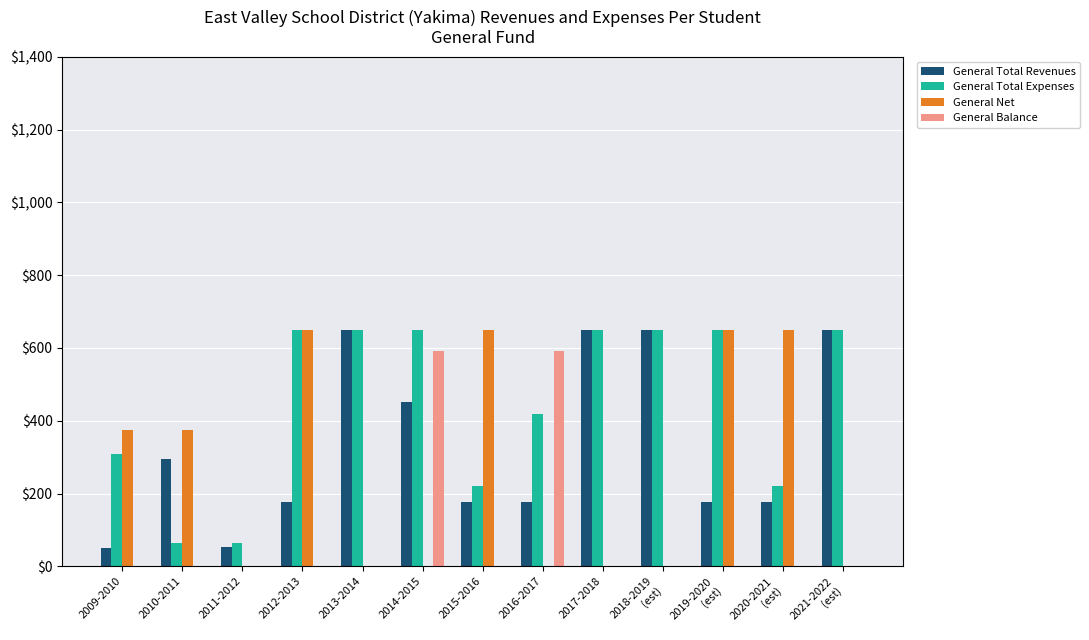

What is the sum of the General Total Revenues values at 2014-2015 and 2012-2013?

629.9